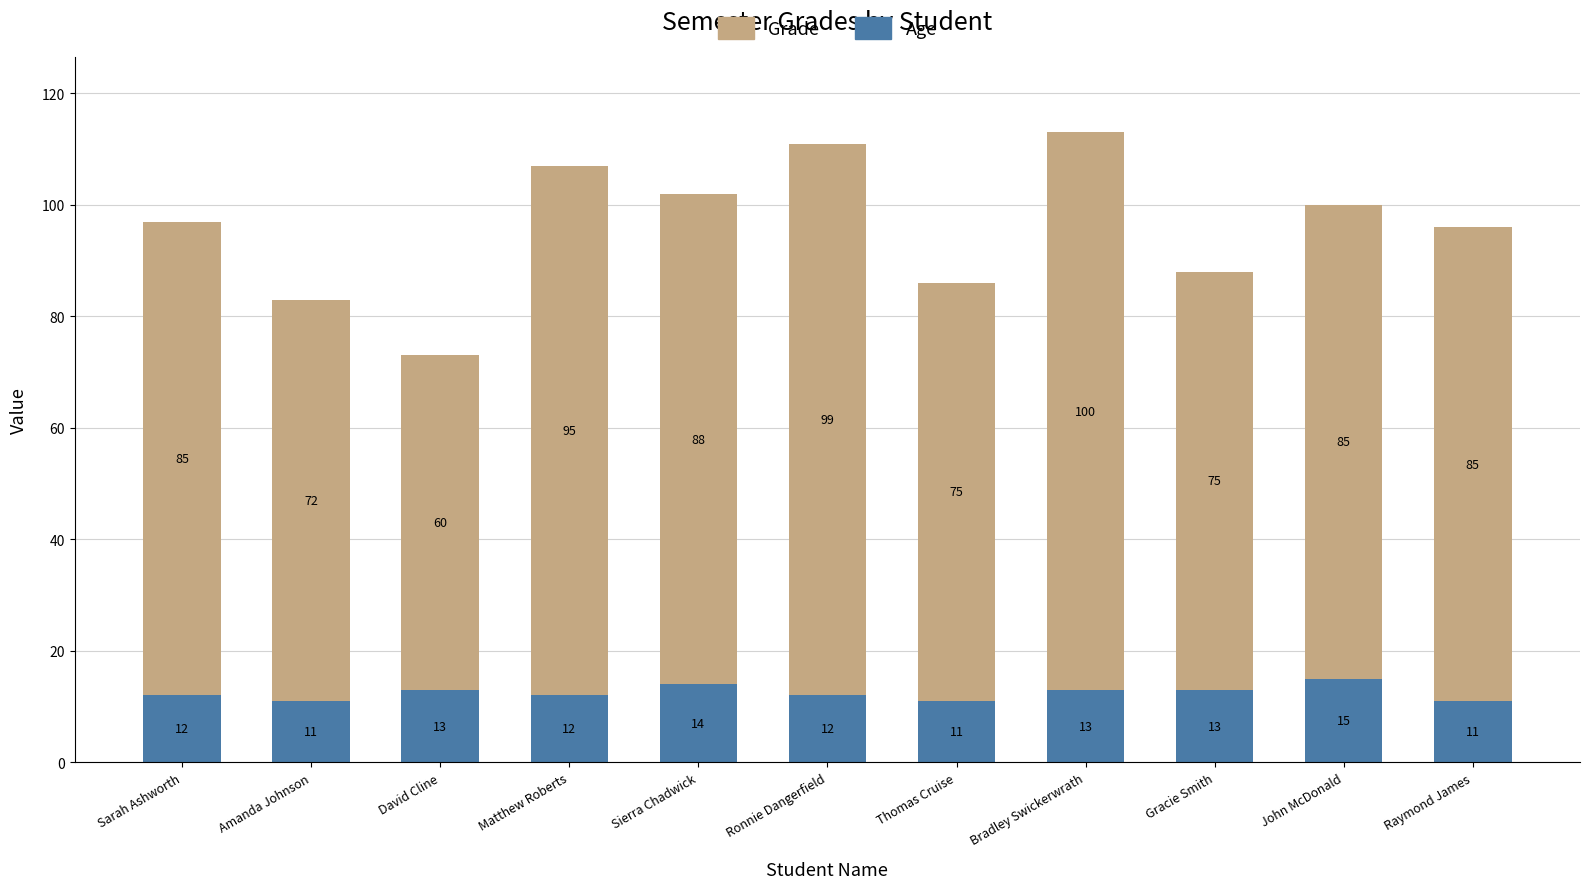

What is the sum of the Age values at David Cline and Sarah Ashworth?

25